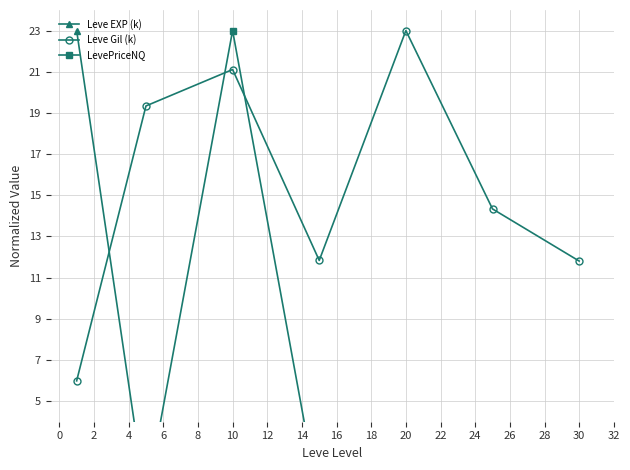

How many data points in Leve Gil (k) are less than 14?

3